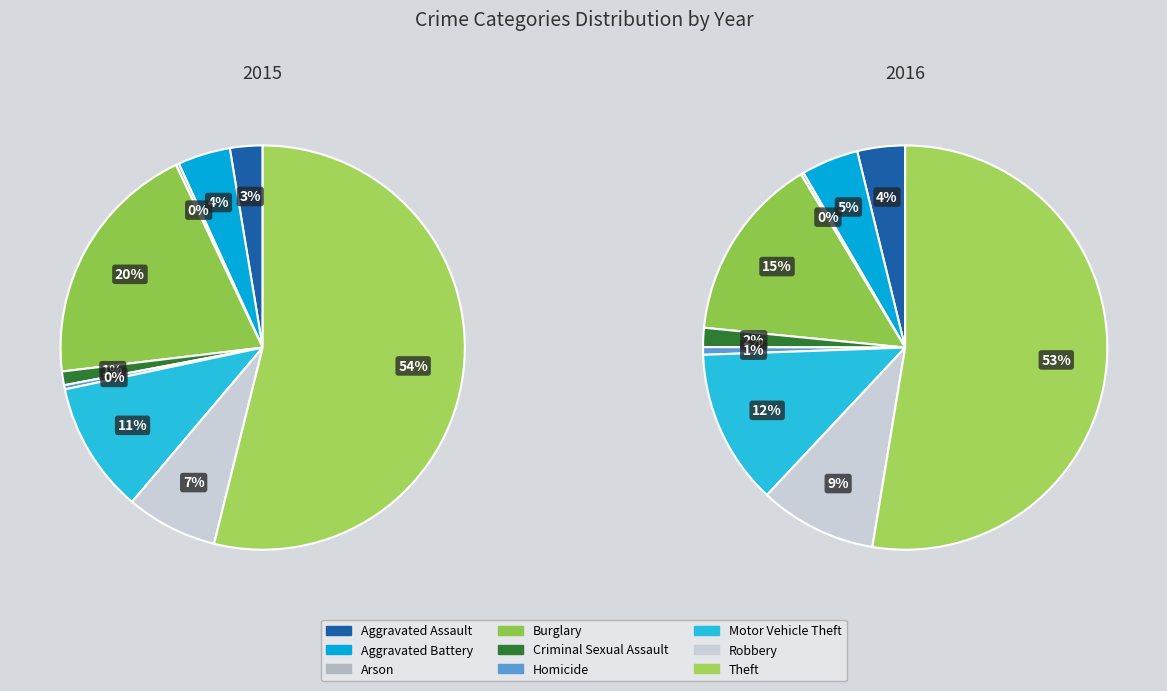

To the nearest percent, what is the average slice percentage?

11%